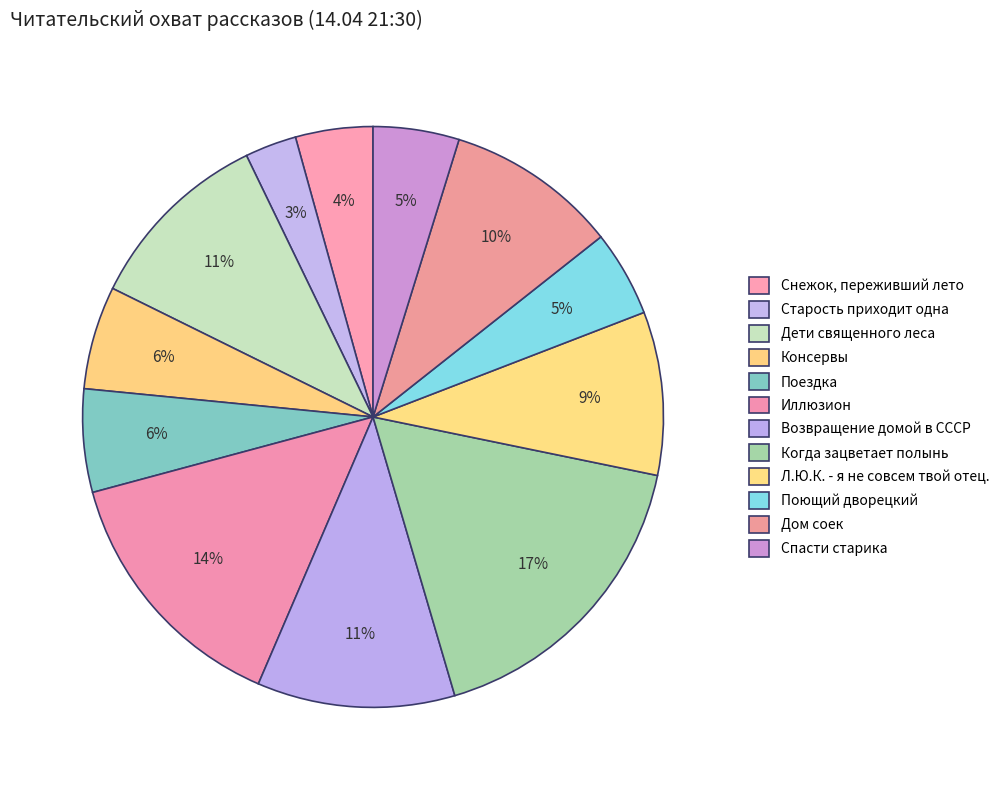

How many segments does this pie chart have?

12